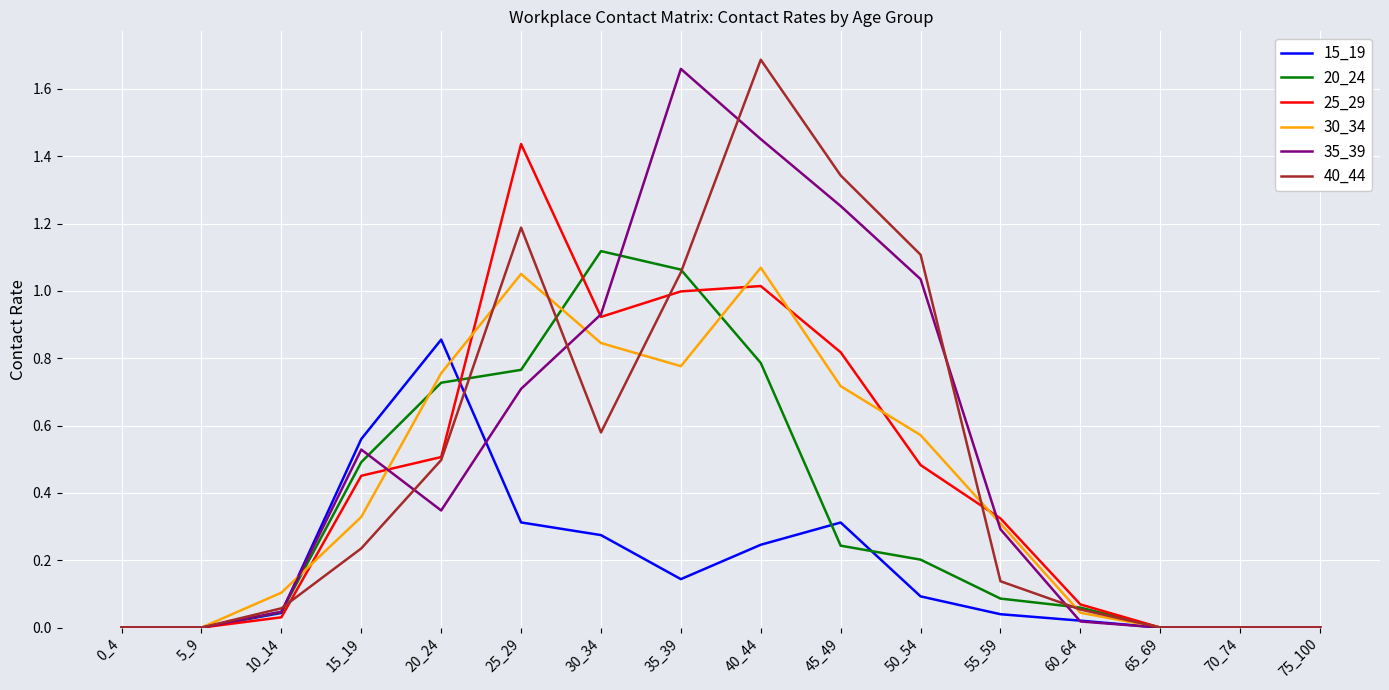

What are all the series names shown in the legend?

15_19, 20_24, 25_29, 30_34, 35_39, 40_44